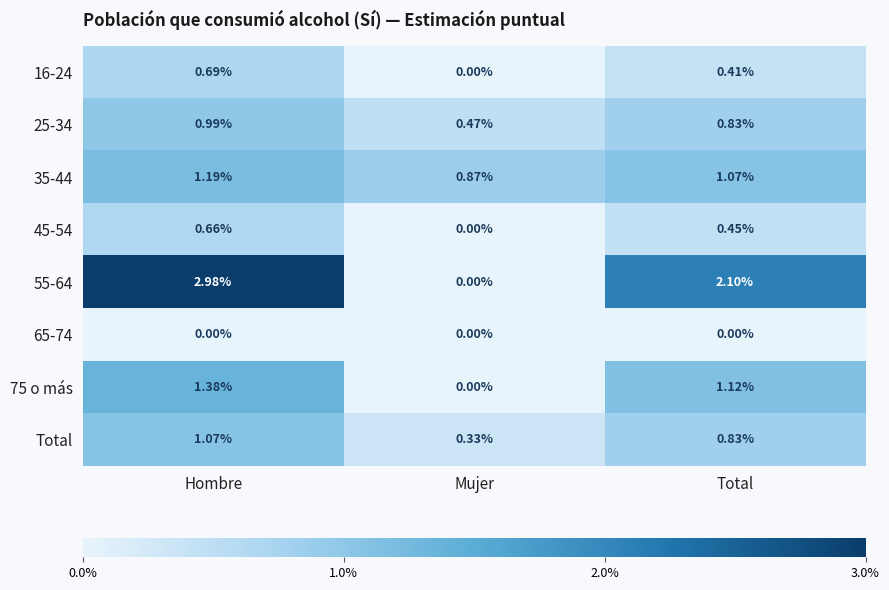

Which series has the widest spread of values?

55-64